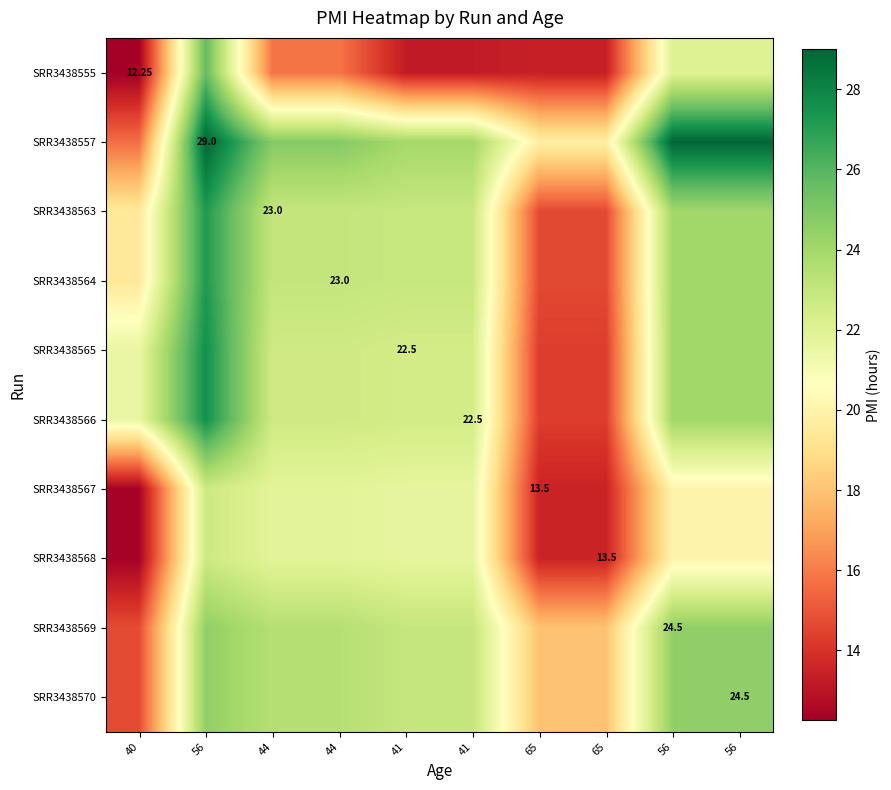

Rank the series by their maximum value, from highest to lowest.

SRR3438557, SRR3438565, SRR3438566, SRR3438563, SRR3438564, SRR3438555, SRR3438569, SRR3438570, SRR3438567, SRR3438568